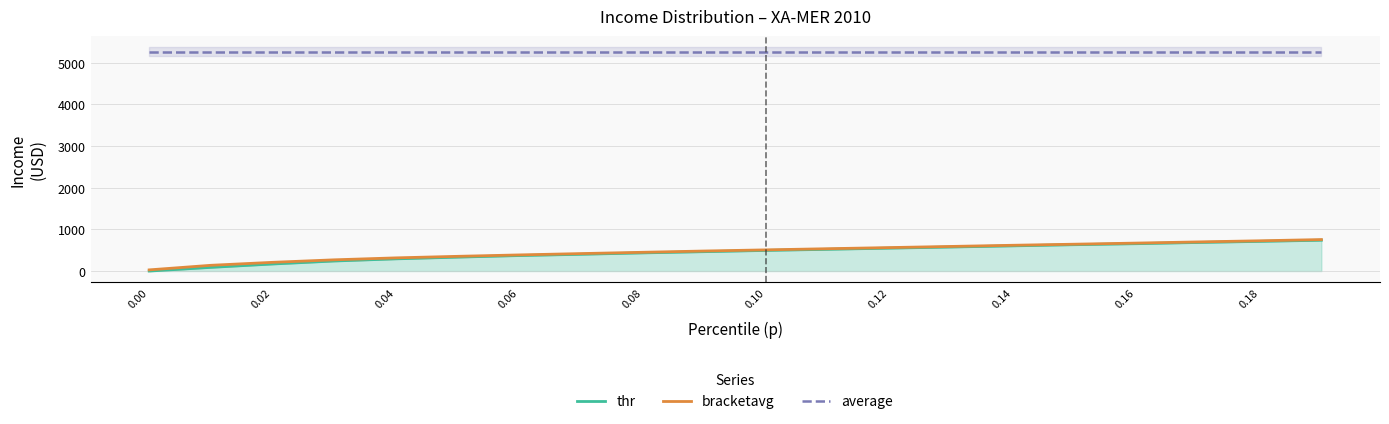

Reading left to right, transcribe all the data shown in this chart.

thr: 0.0	88.6	169.6	241.7	293.4	334.4	372.3	402.7	436.3	465.6	495.6	522.3	550.3	577.2	605.1	633.1	657.1	686.3	712.6	740.4
bracketavg: 28.3	138.2	209.4	269.8	316.6	353.7	387.5	419.7	450.7	481.1	508.9	536.7	563.7	591.2	619.2	645.0	671.5	699.5	726.7	756.1
average: 5266.5	5266.5	5266.5	5266.5	5266.5	5266.5	5266.5	5266.5	5266.5	5266.5	5266.5	5266.5	5266.5	5266.5	5266.5	5266.5	5266.5	5266.5	5266.5	5266.5